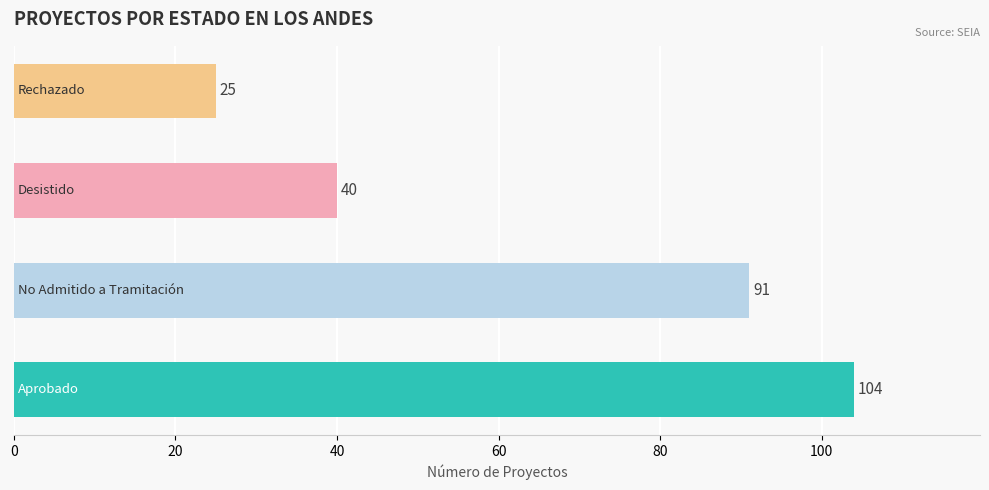

What is the difference between the second highest and second lowest values?

51